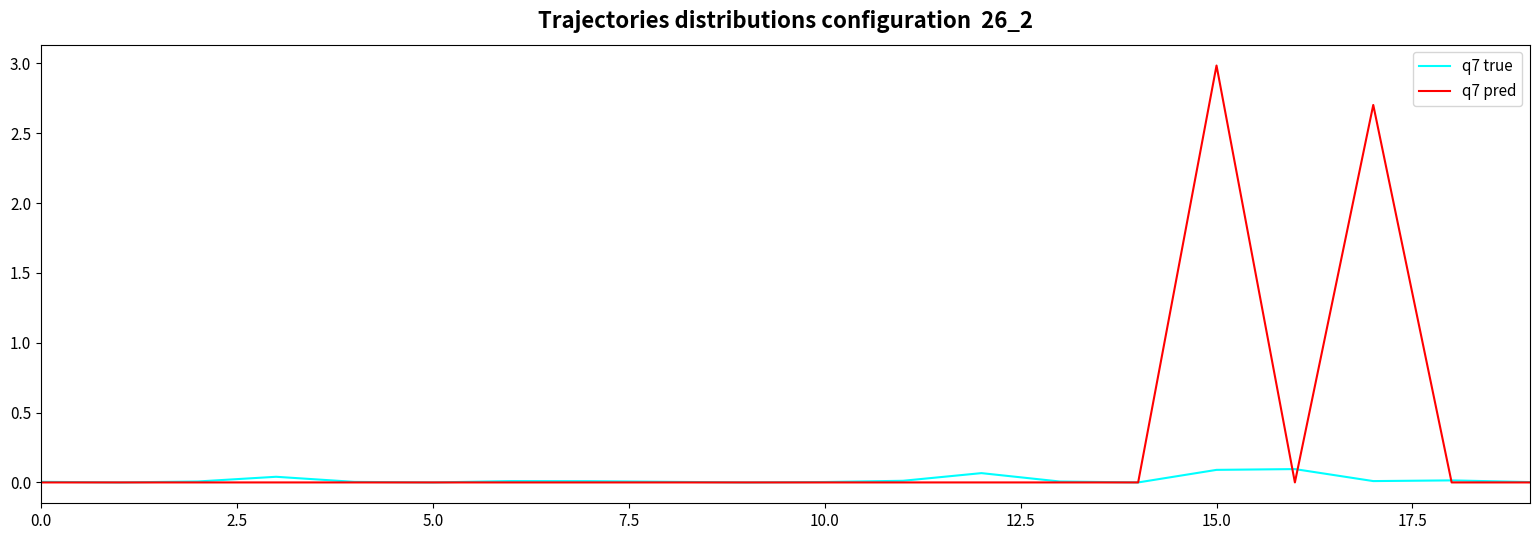

Which series has the widest spread of values?

q7 pred